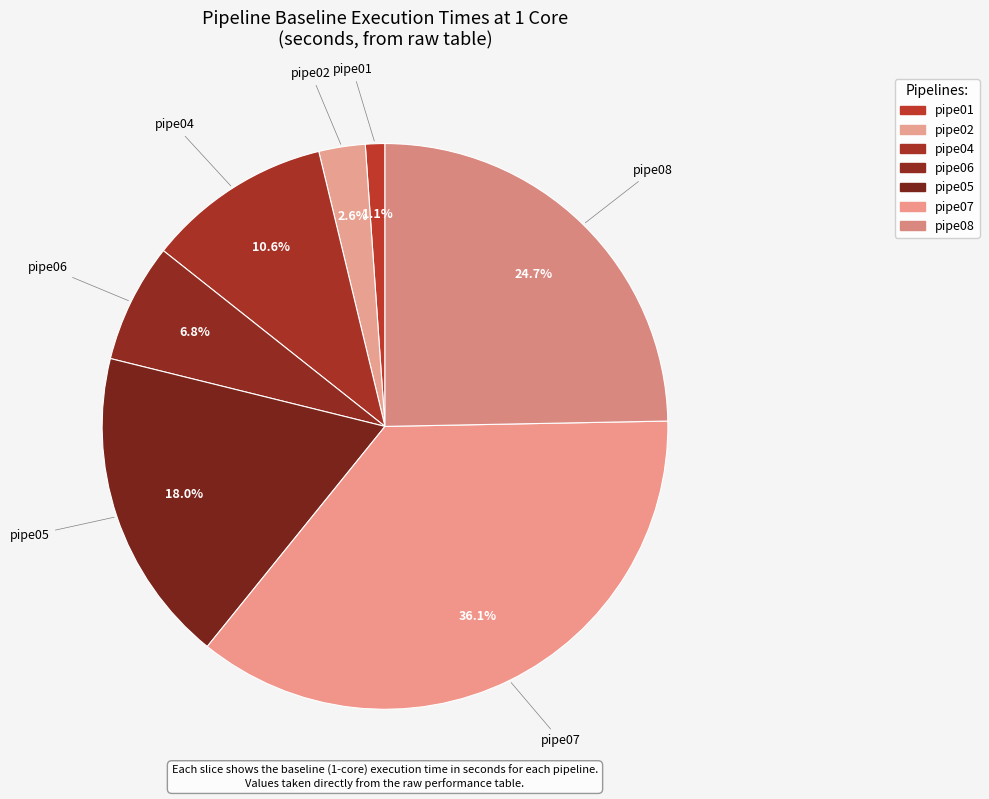

Does any single category account for the majority?

No